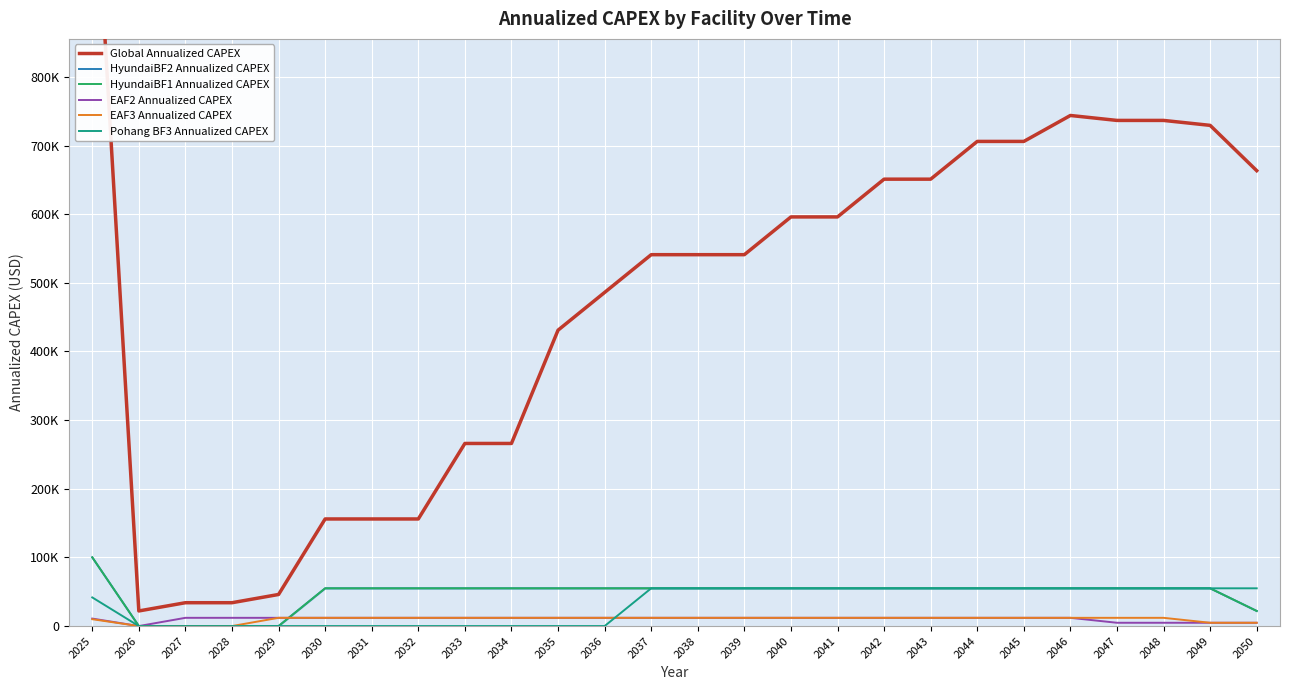

At which category does the chart reach its peak across all series?

2025